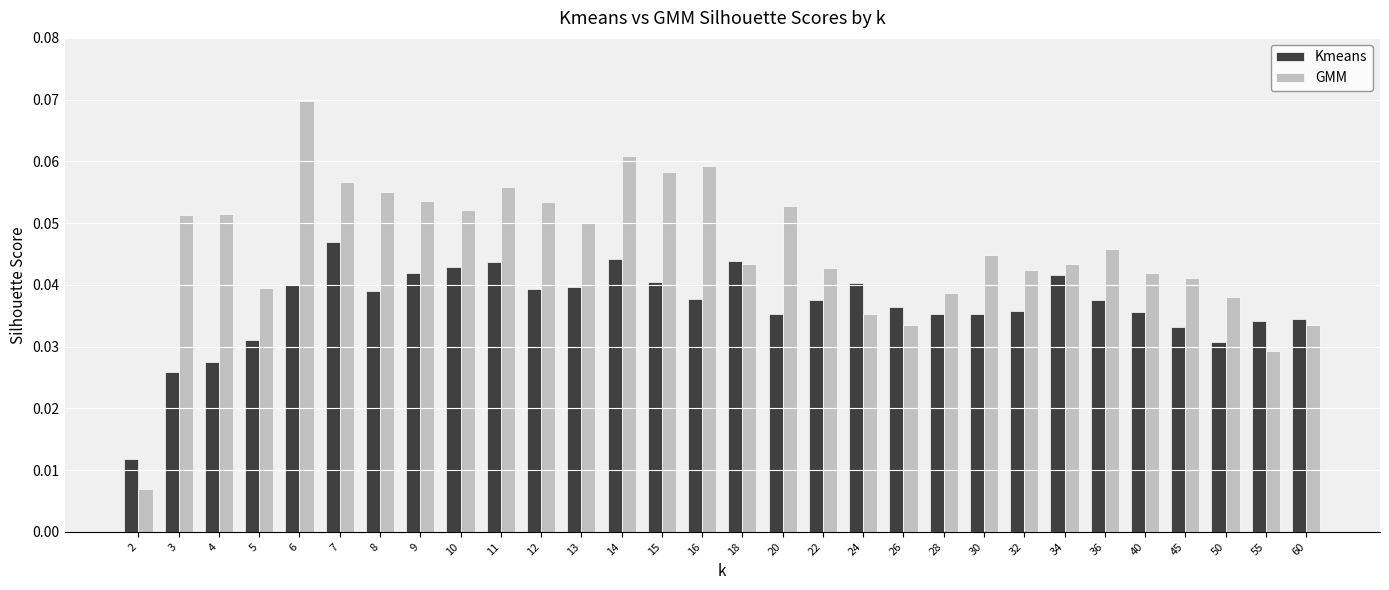

Which series has the largest total across all categories?

GMM